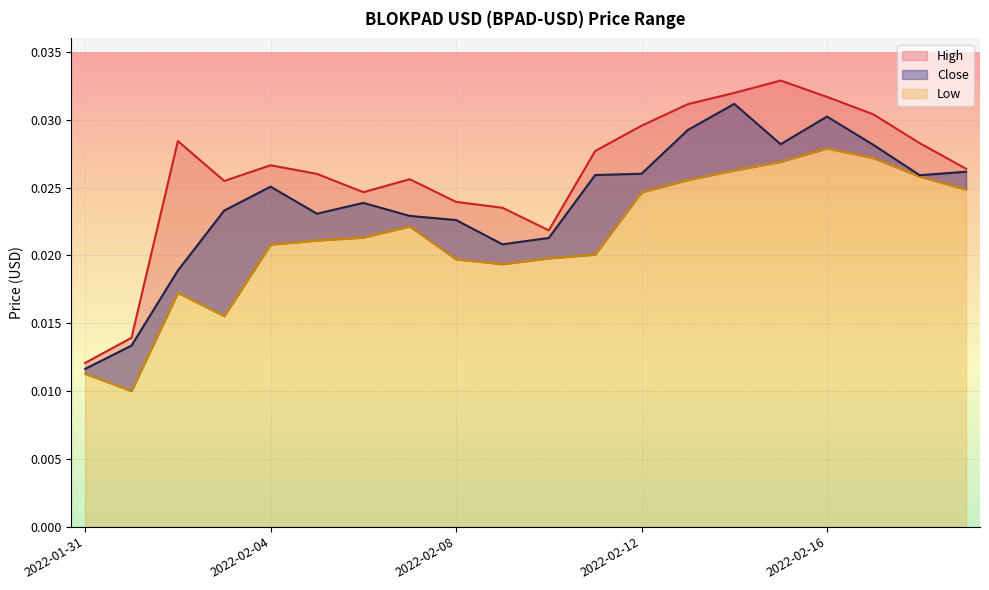

How many interior local valleys does the Low series have?

3